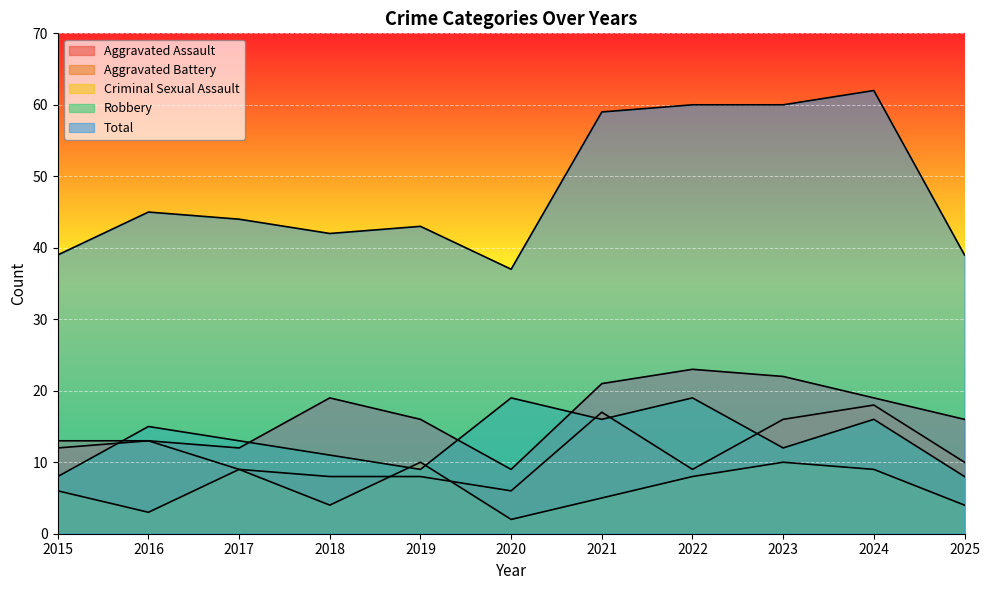

True or false: Aggravated Battery and Aggravated Assault cross at least once.

False